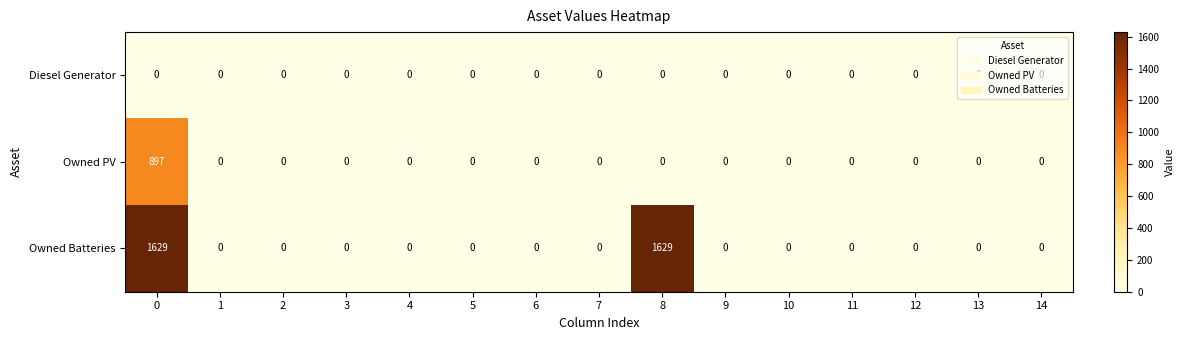

True or false: Owned PV has a value of 589 at 14.

False